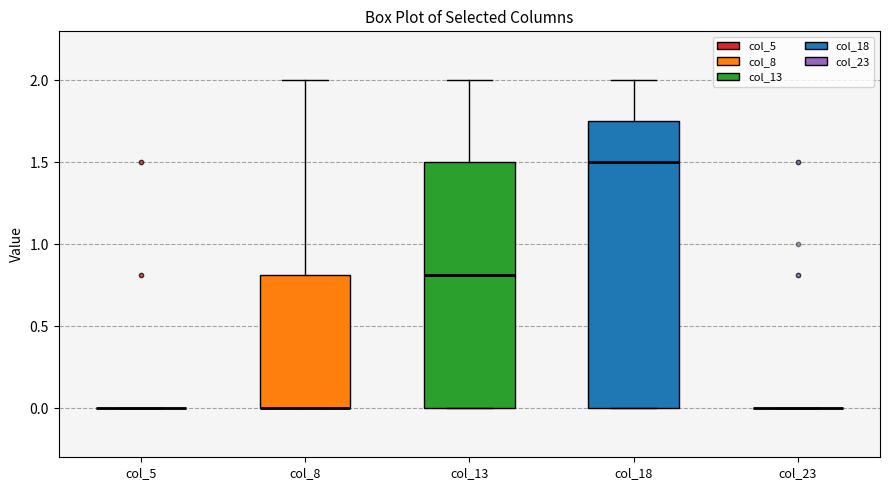

Reading left to right, transcribe this box plot: for each box, give where its median line is, the range the box spans, and where its two whiskers end, as read against the y-axis. The values are not printed on the chart, so give them approximately, as read against the axis.

col_5: box collapsed to a line at 0.00, whiskers 0.00 to 0.00
col_8: median 0.00 (drawn on the box's lower edge), box 0.00 to 0.80, whiskers 0.00 to 2.00
col_13: median 0.80, box 0.00 to 1.50, whiskers 0.00 to 2.00
col_18: median 1.50, box 0.00 to 1.75, whiskers 0.00 to 2.00
col_23: box collapsed to a line at 0.00, whiskers 0.00 to 0.00